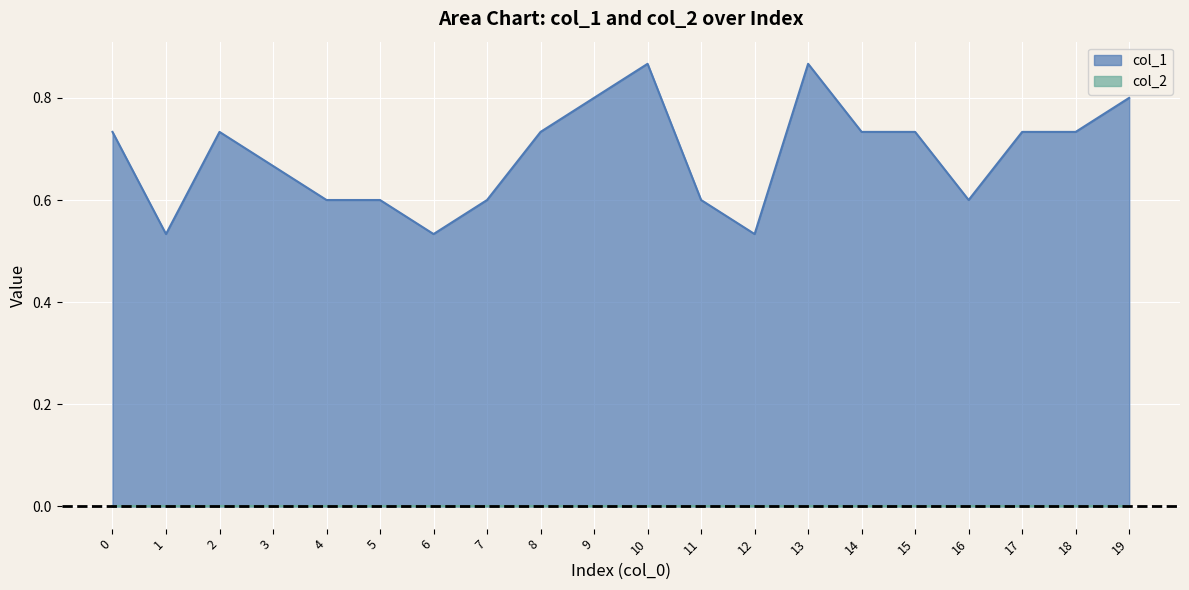

What is the difference between the maximum and minimum values?

0.3